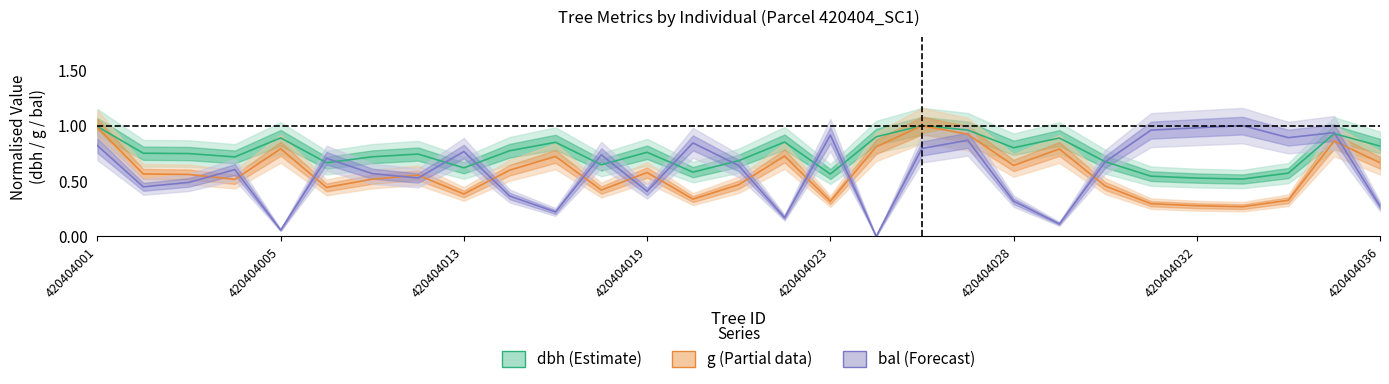

In bal, how many points are higher than both neighbors (excluding endpoints)?

9